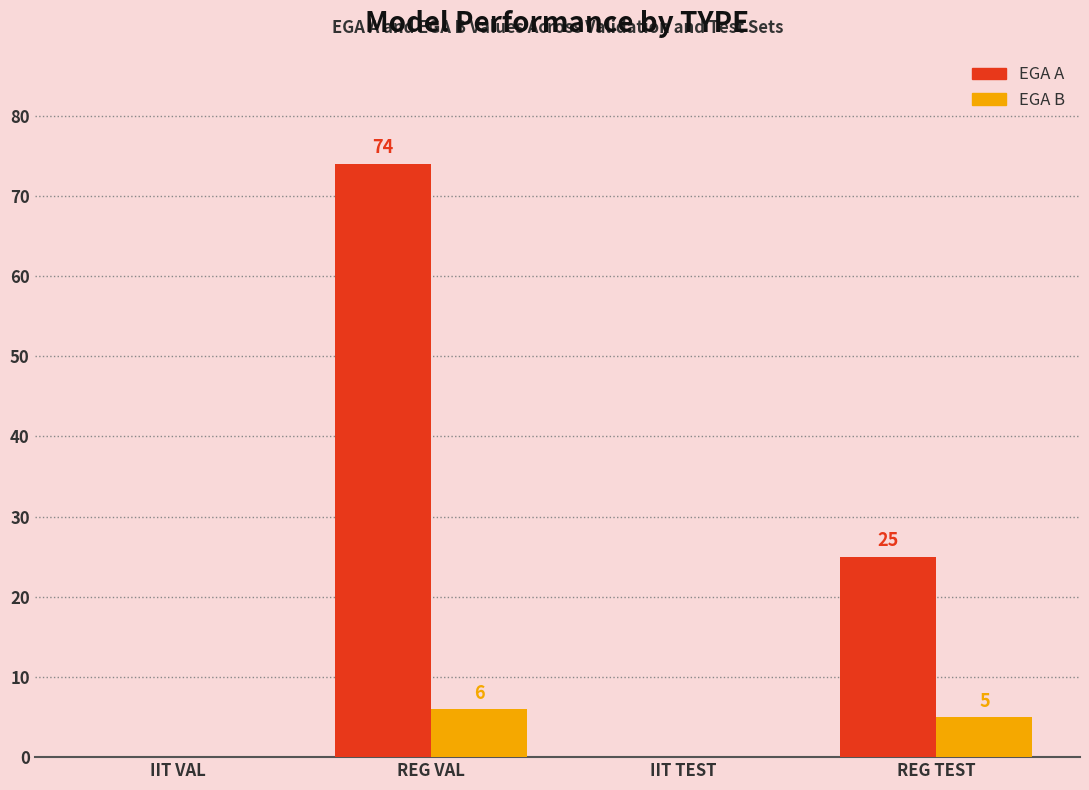

True or false: EGA A has a value of 30 at IIT TEST.

False